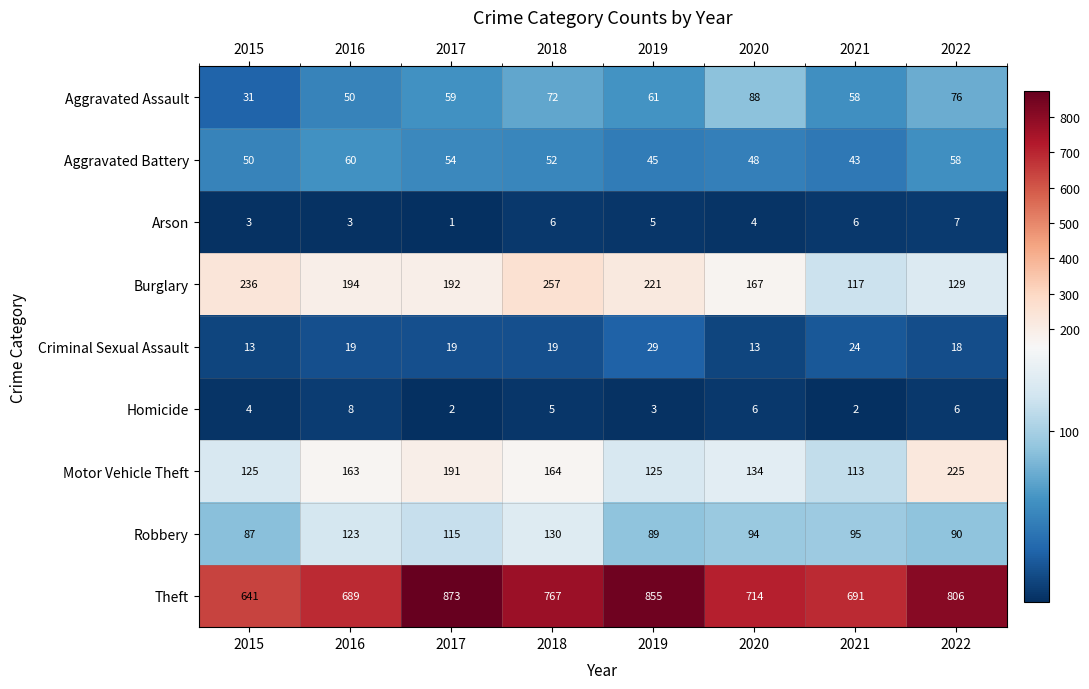

List the series in order of their peak value, highest first.

Theft, Burglary, Motor Vehicle Theft, Robbery, Aggravated Assault, Aggravated Battery, Criminal Sexual Assault, Homicide, Arson